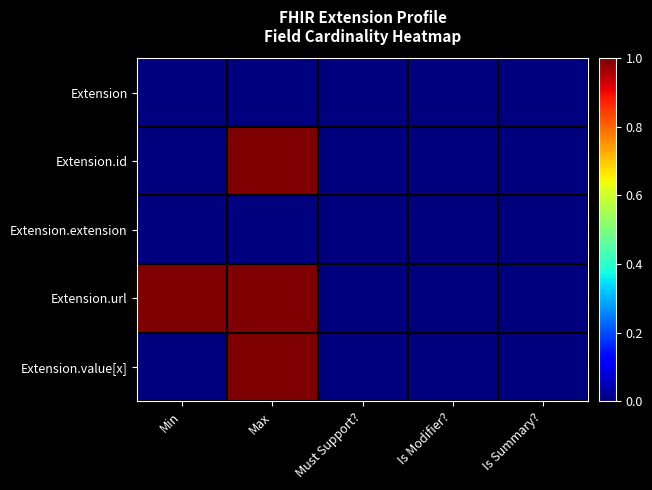

How many distinct data groups are displayed?

5